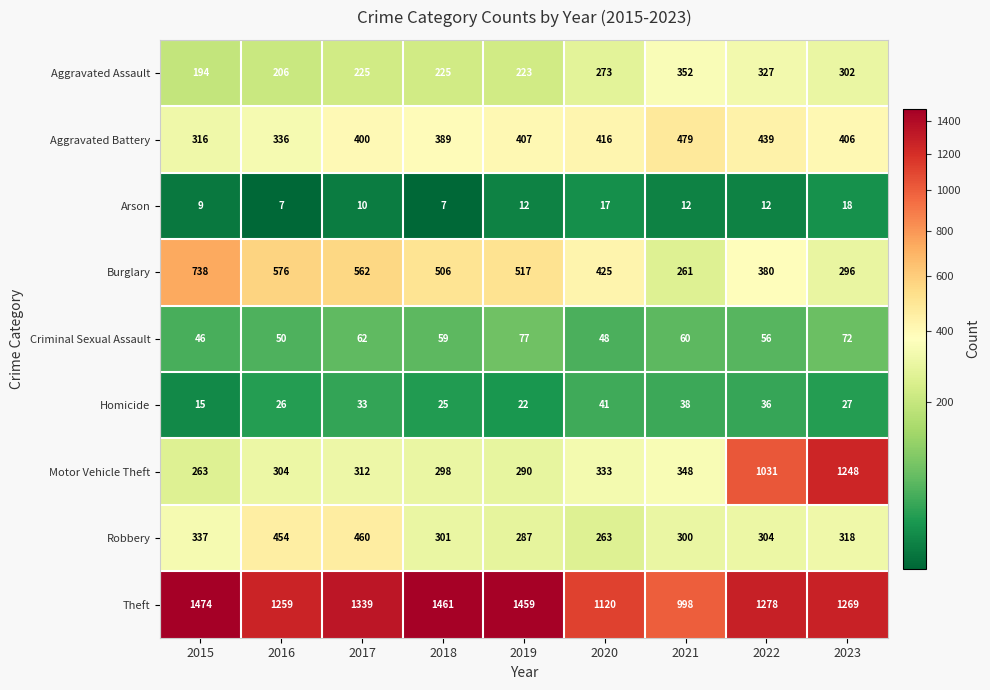

What value does the Homicide series have at 2015, to the nearest 5?

15